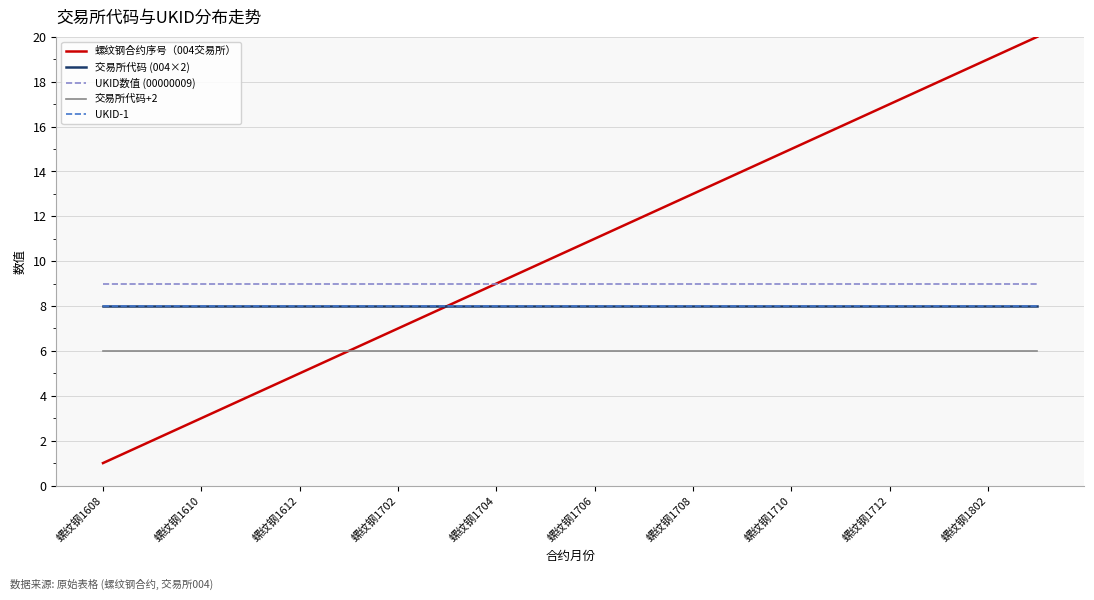

Where is 交易所代码+2 nearest to the value 6?

螺纹钢1608